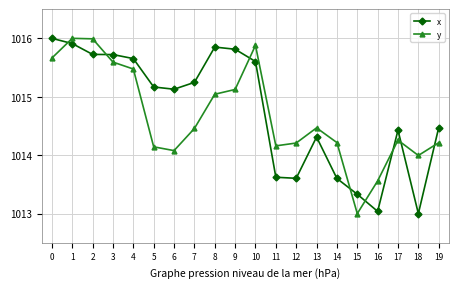

At which category is the sum across all series the highest?

1